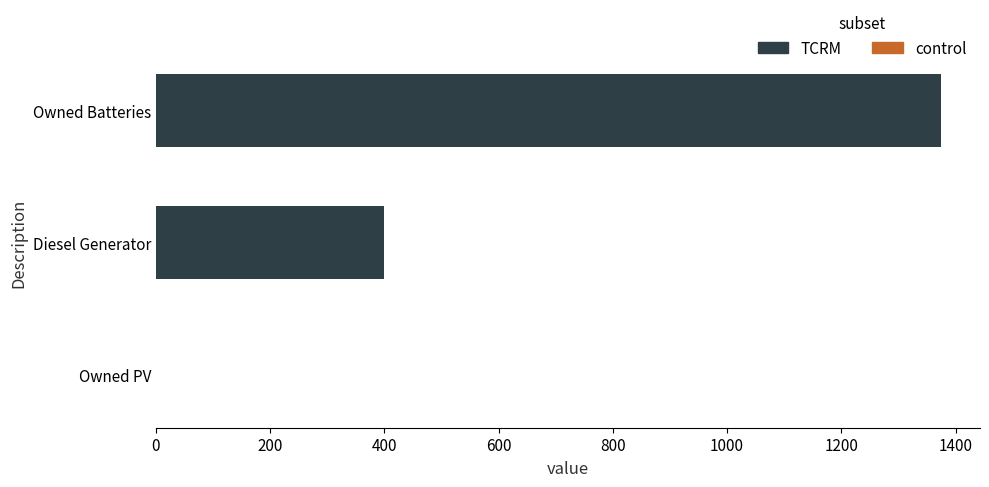

Does the chart contain stacked bars?

No